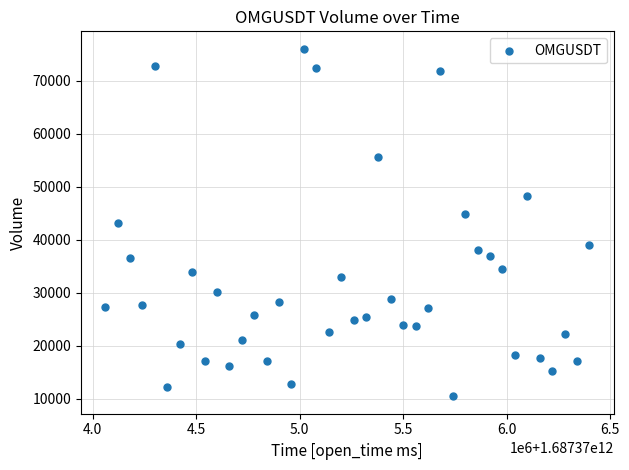

What is the range of Y values (max minus min)?

65591.7